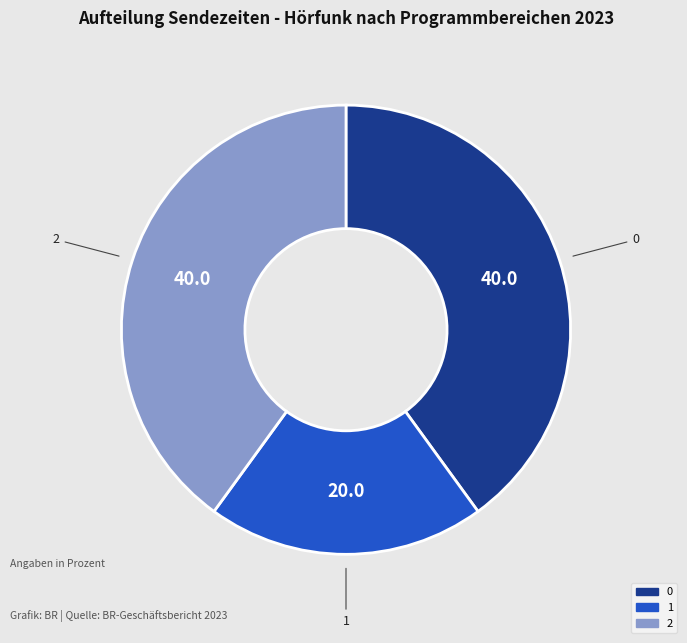

Do 1 and 2 together represent more than half of the pie?

Yes